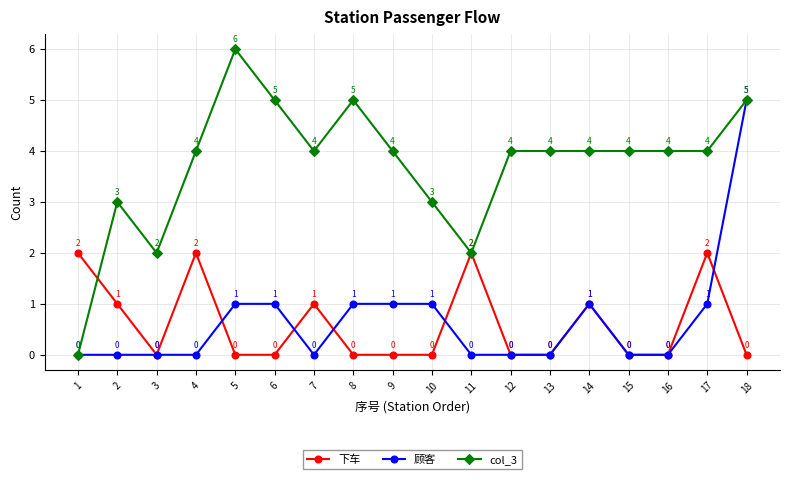

The value of 顾客 at 13 is 3. True or false?

False